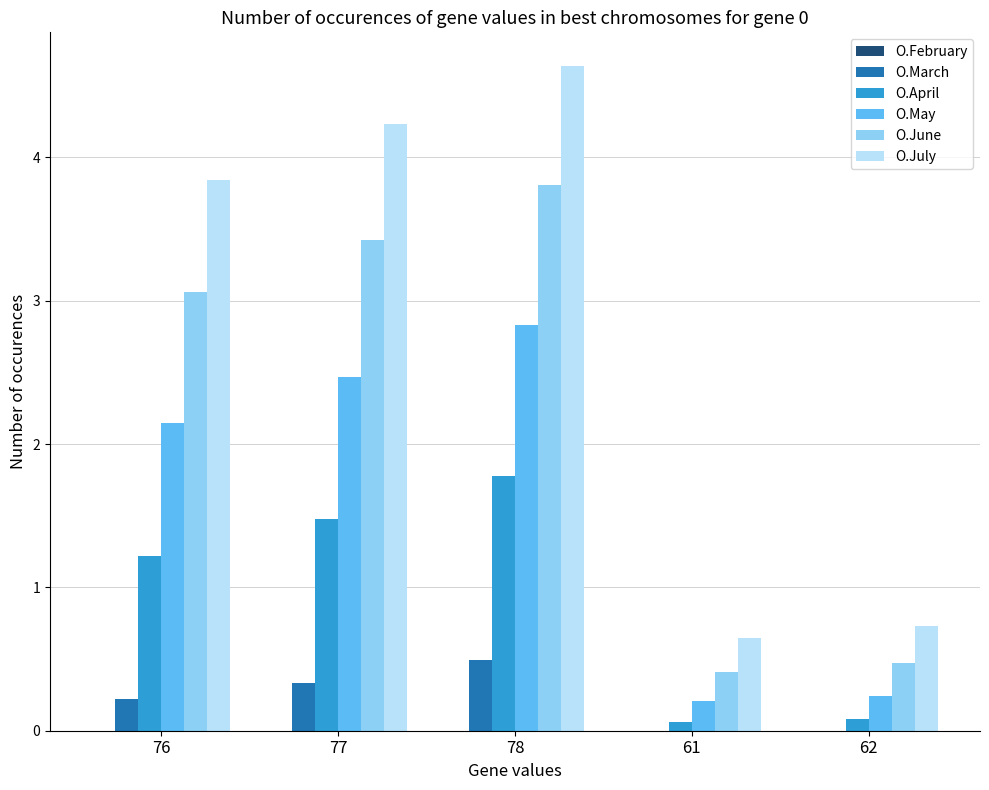

How many values in the O.July series exceed 3?

3